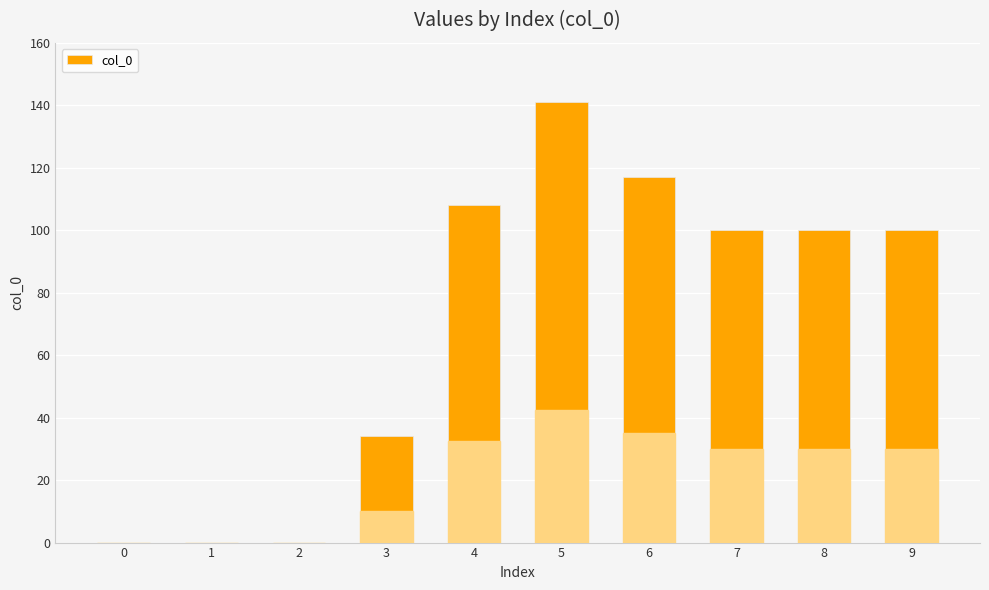

What is the change in value from 1 to 3?

+34